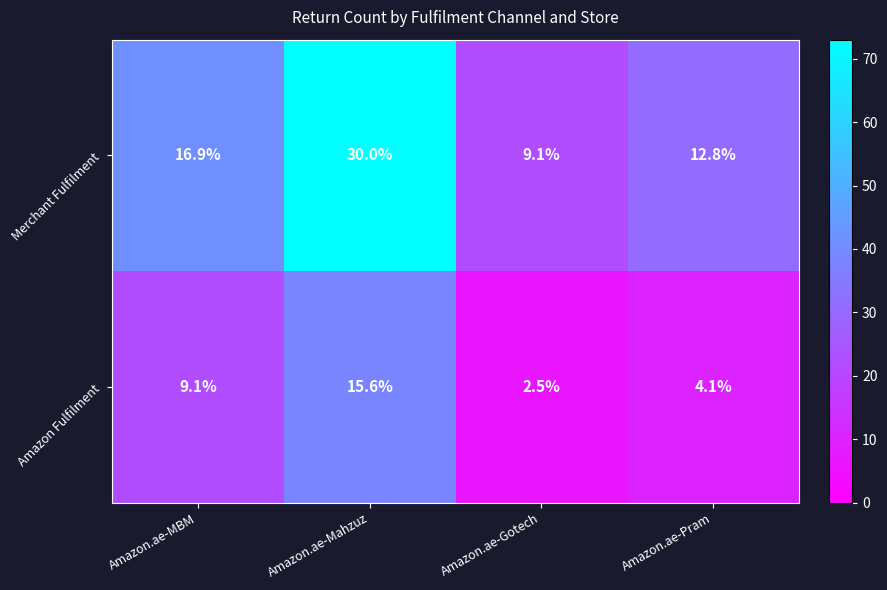

At which label does Merchant Fulfilment first exceed 16?

Amazon.ae-MBM